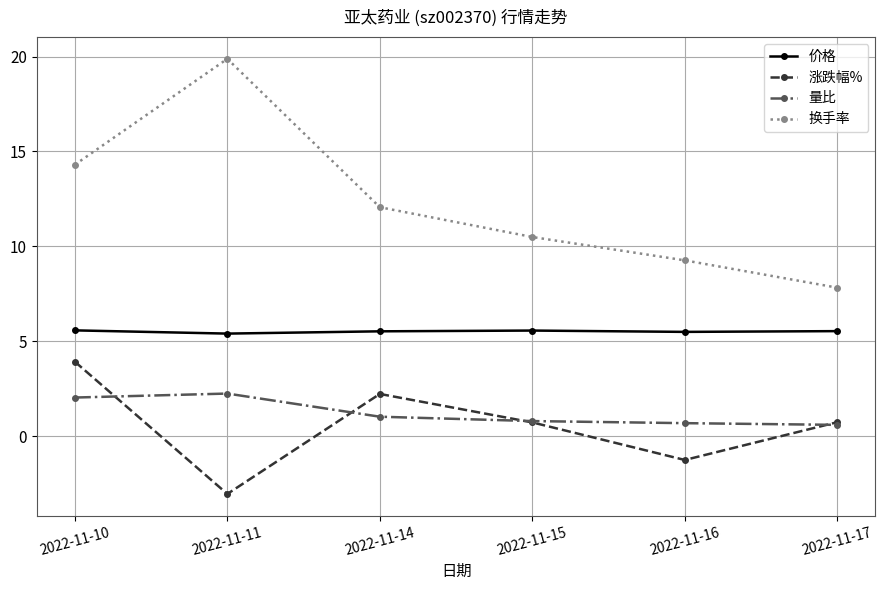

Which label corresponds to the smallest value in the chart?

2022-11-11